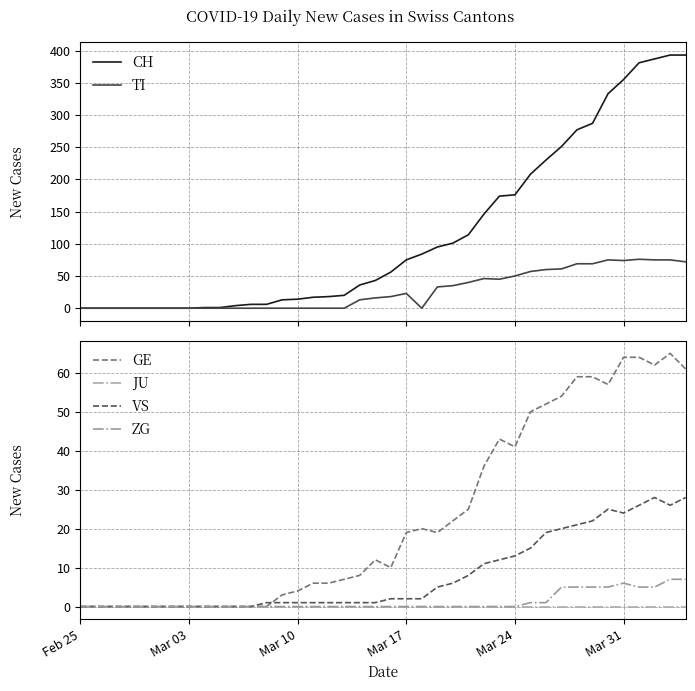

True or false: GE has more than 2 interior local peaks.

True